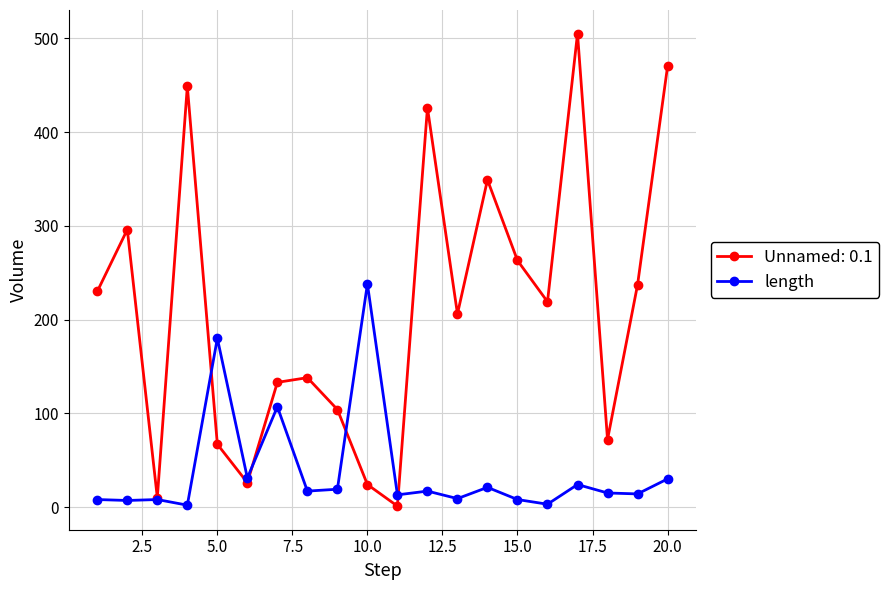

Count the number of data series in this chart.

2